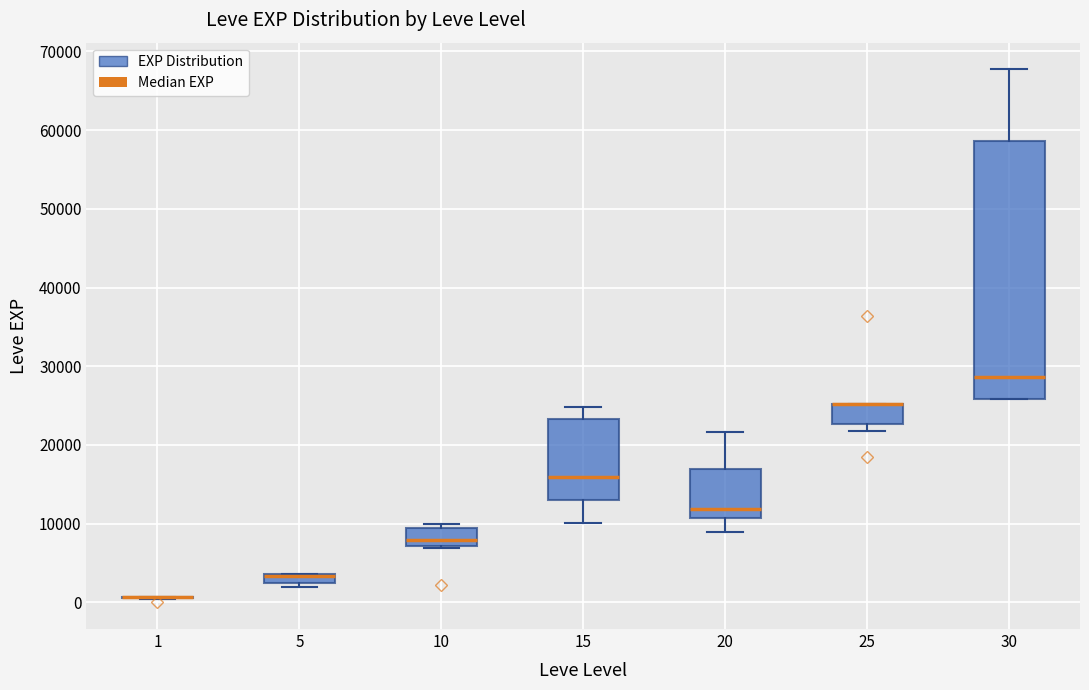

Comparing the boxes themselves (not the whiskers), which one is the tallest?

30